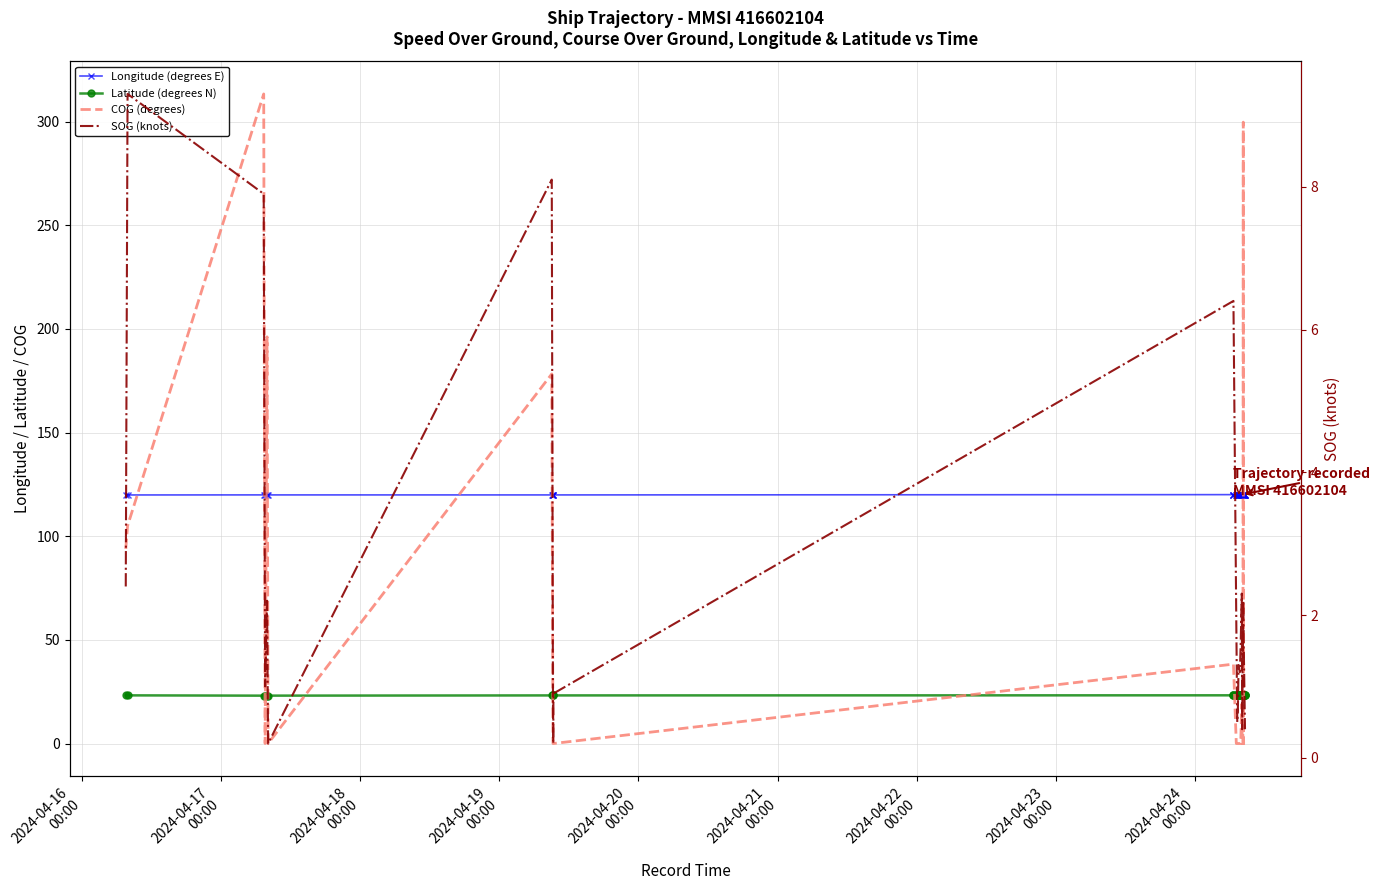

What is the greatest value displayed?

313.4